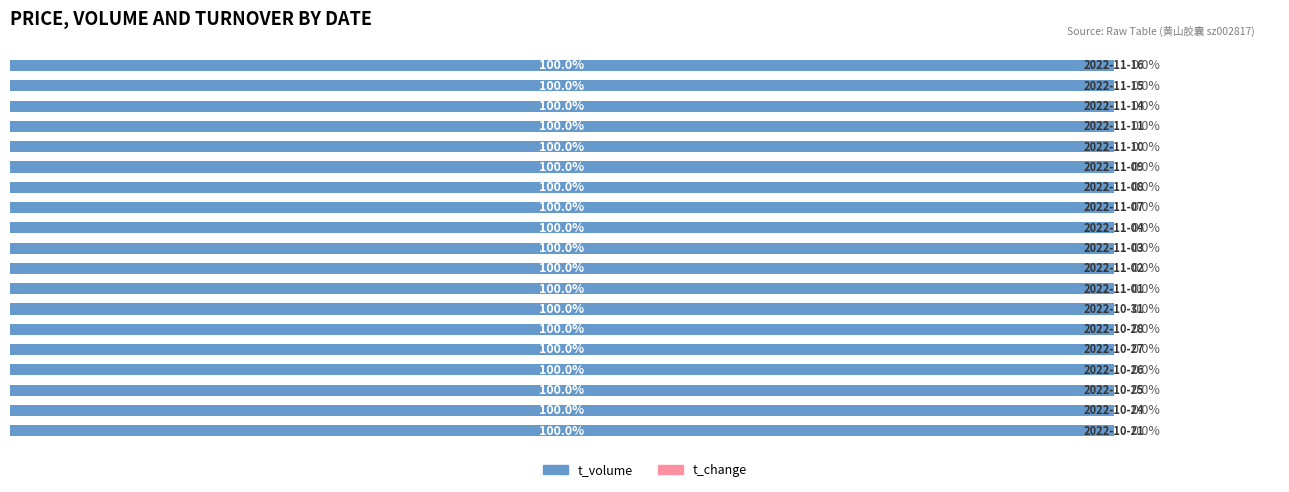

How many distinct data groups are displayed?

2